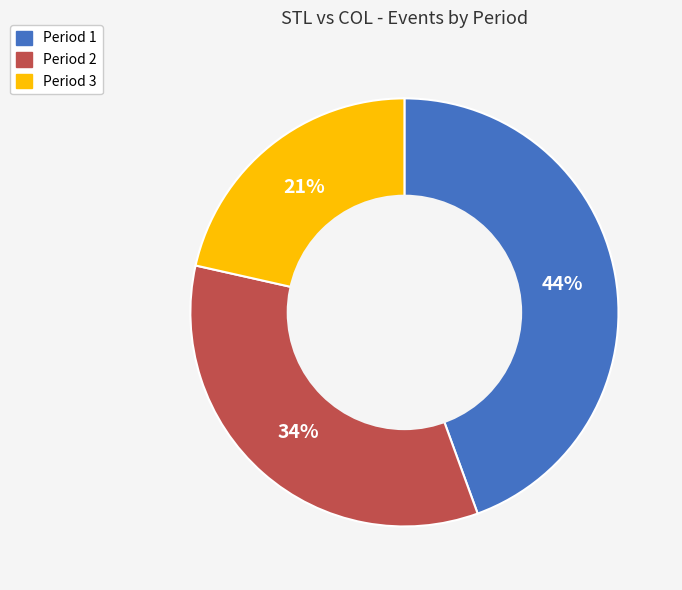

Rank the categories by value from lowest to highest.

Period 3, Period 2, Period 1